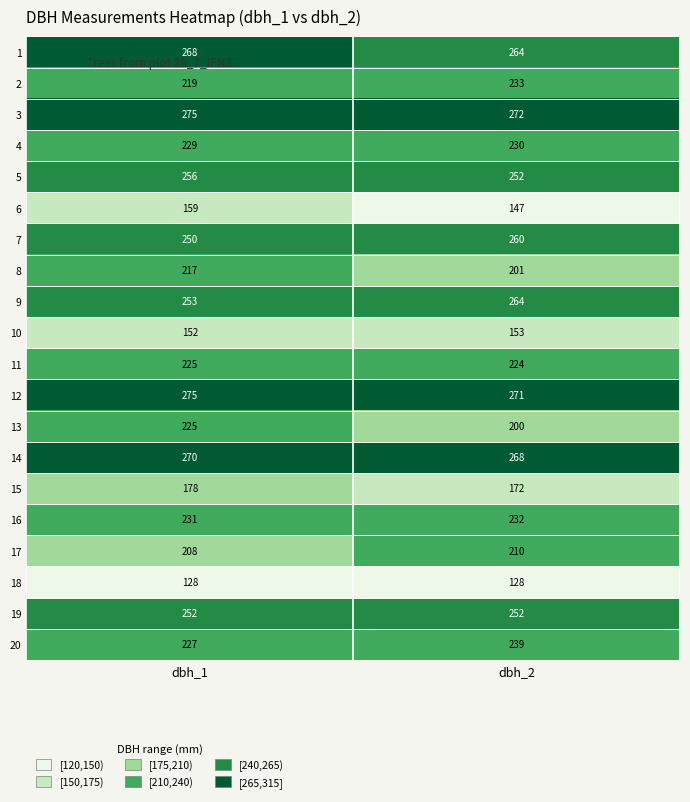

Which series has the largest range (max minus min)?

13